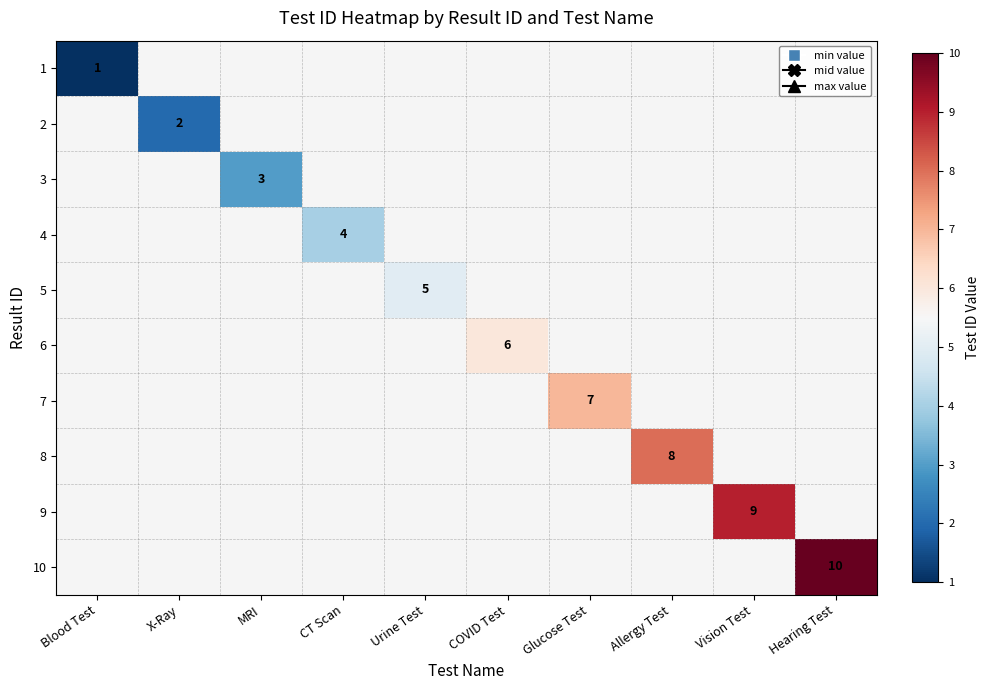

How many positive values does the 5 series have?

1